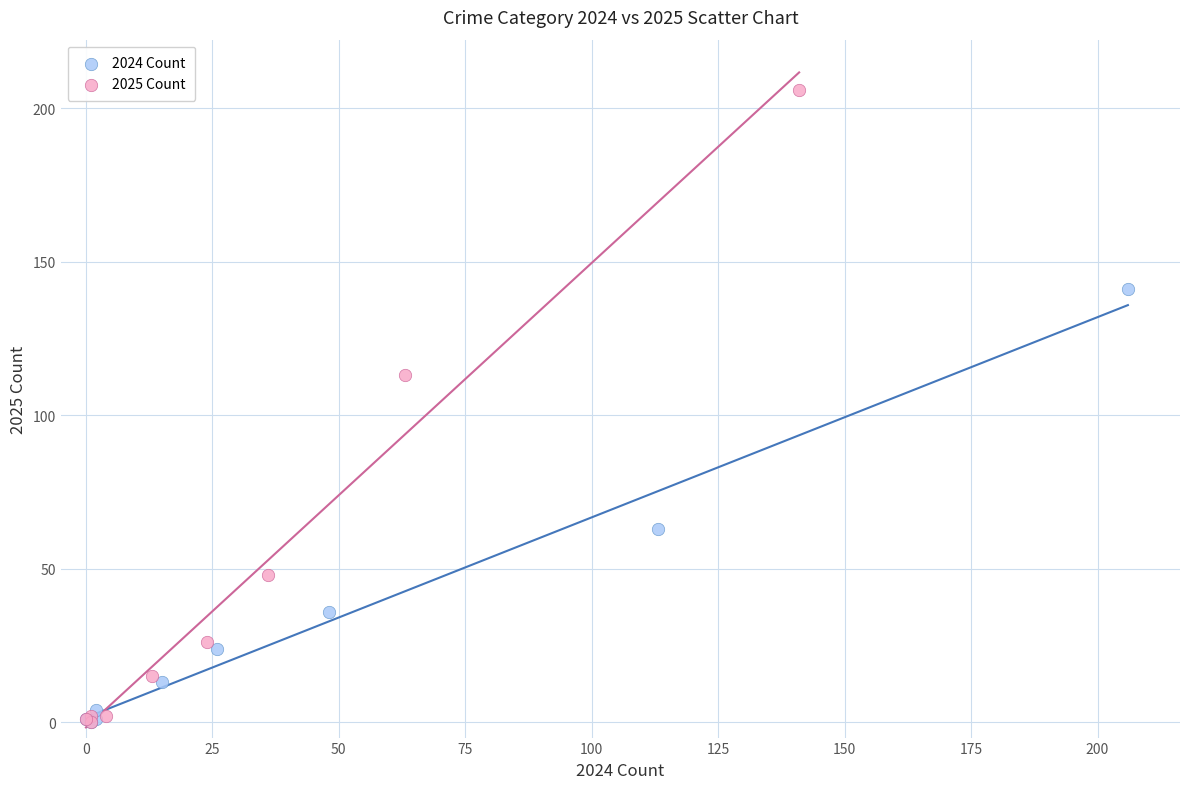

Which series has the largest Y range (max minus min)?

2025 Count